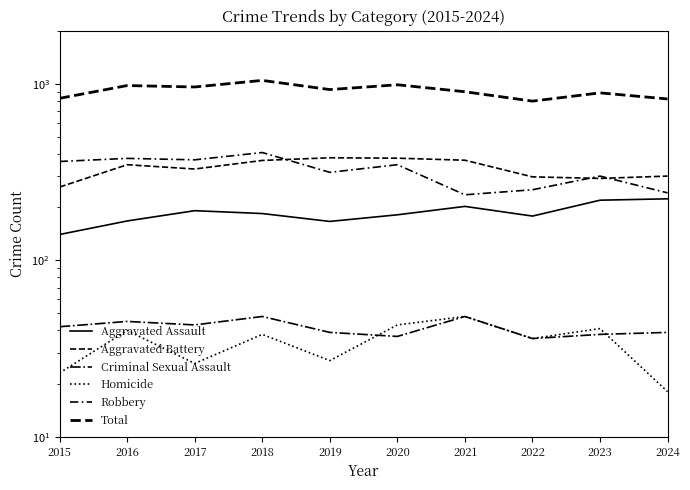

The Aggravated Assault series shows 140 at 2015. True or false?

True